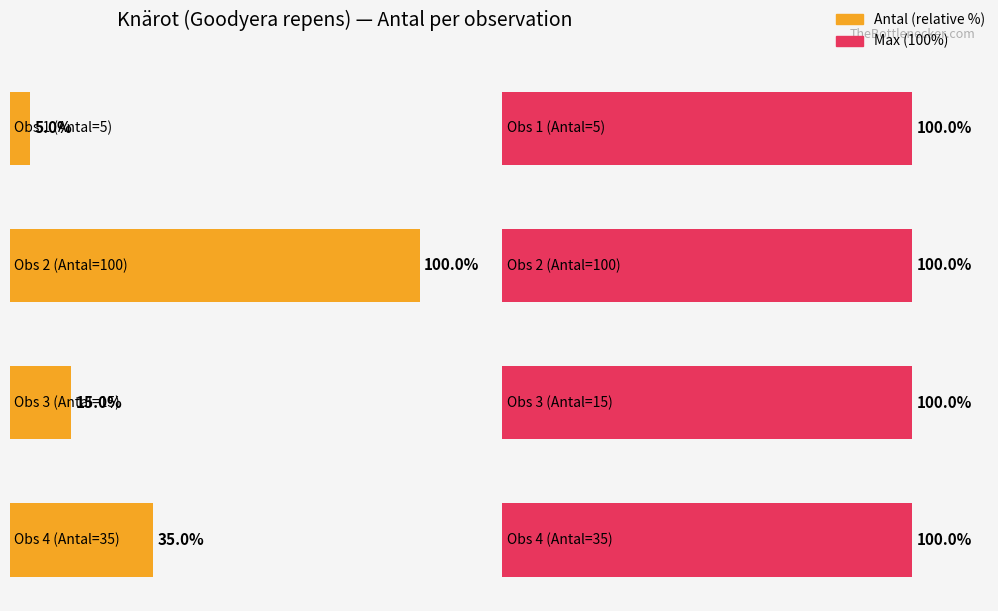

How many Average utilization values are between 15 and 100?

3